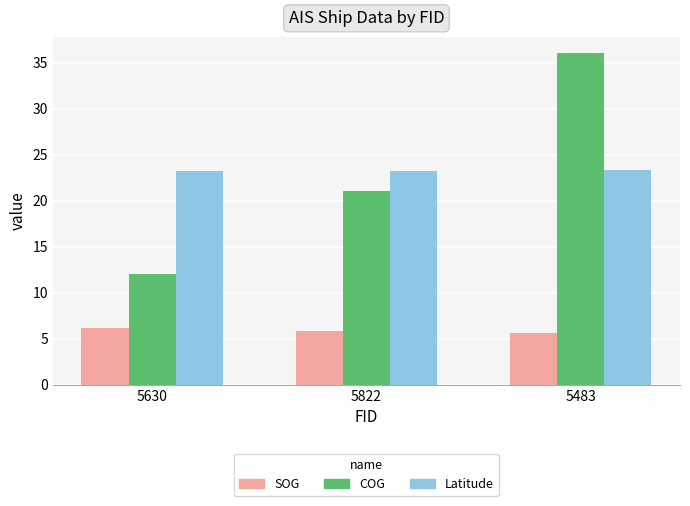

What is the label of the 2nd bar from the left?

5822